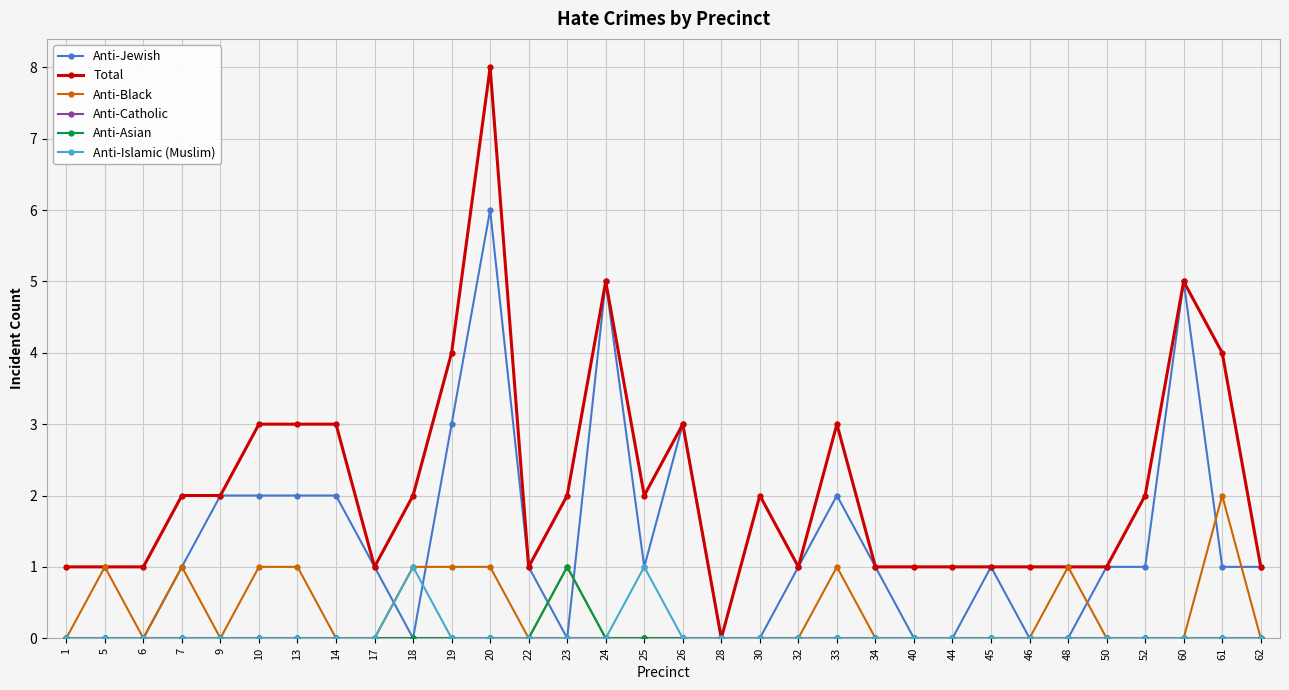

What is the value of the Total point at the 15th from the left?

5